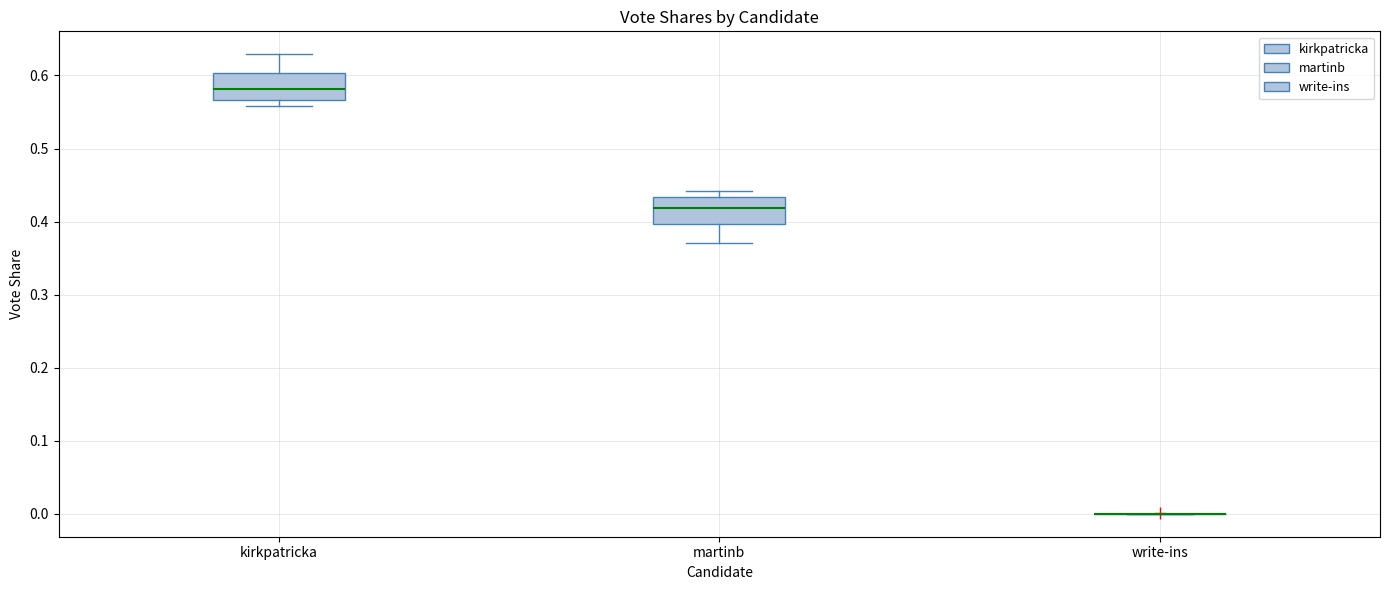

Reading left to right, transcribe this box plot: for each box, give where its median line is, the range the box spans, and where its two whiskers end, as read against the y-axis. The values are not printed on the chart, so give them approximately, as read against the axis.

kirkpatricka: median 0.58, box 0.57 to 0.60, whiskers 0.56 to 0.63
martinb: median 0.42, box 0.40 to 0.43, whiskers 0.37 to 0.44
write-ins: box collapsed to a line at 0.00, whiskers 0.00 to 0.00